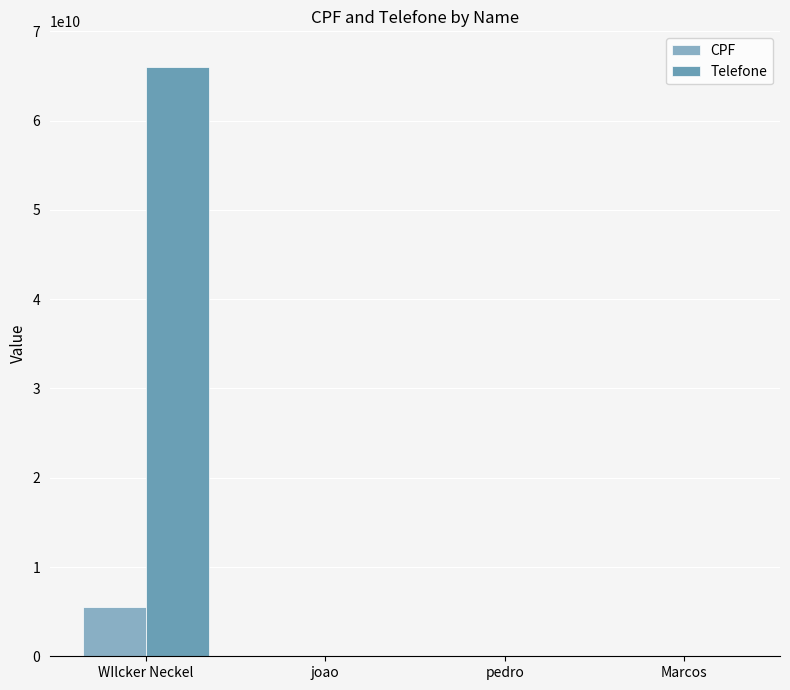

Are the bars grouped side by side (vs. stacked)?

Yes